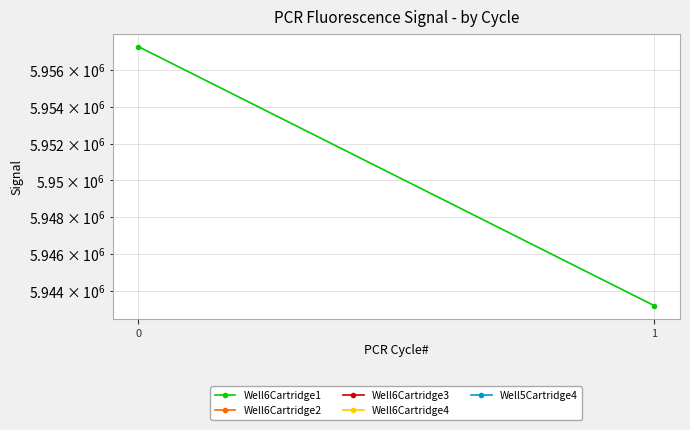

Reading left to right, extract all data points from this chart.

Well6Cartridge1: 5957259	5943215
Well6Cartridge2: 0	0
Well6Cartridge3: 0	0
Well6Cartridge4: 0	0
Well5Cartridge4: 0	0